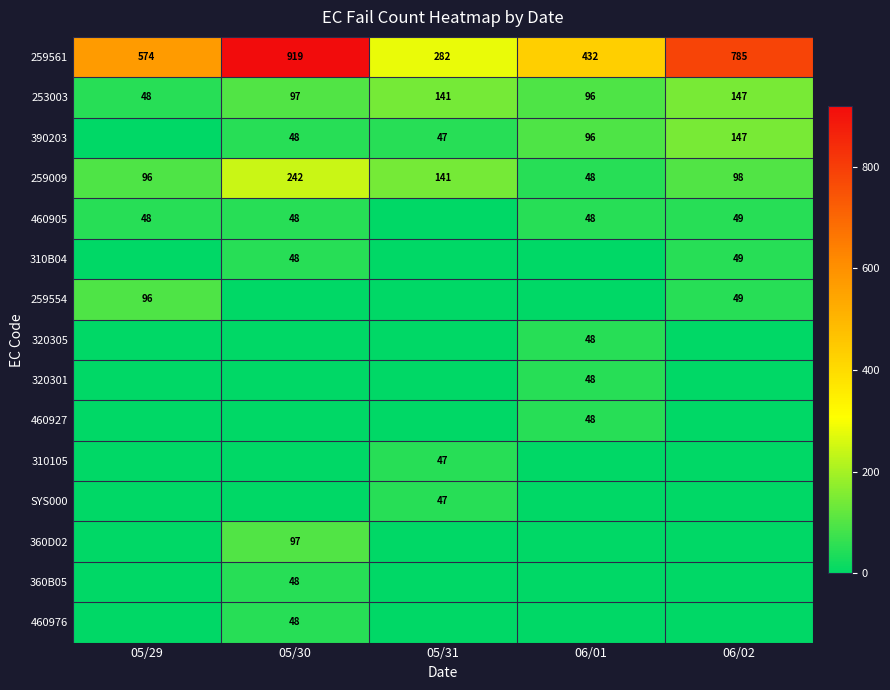

Between 05/29 and 06/01, which is larger?

05/29